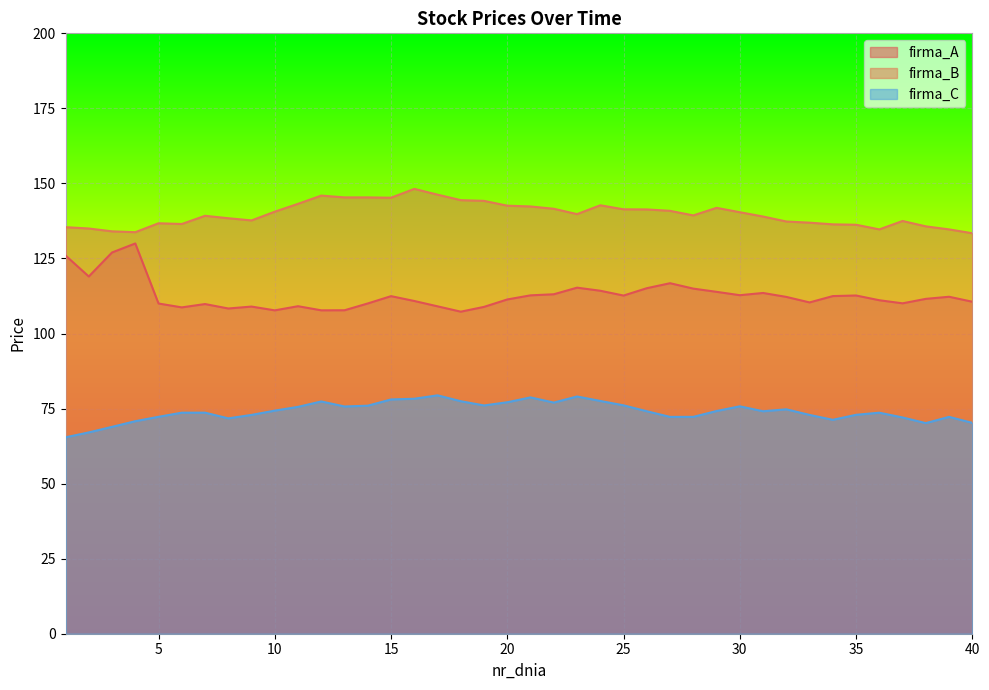

Is the value of firma_A at 10 greater than the value of firma_B at 31?

No